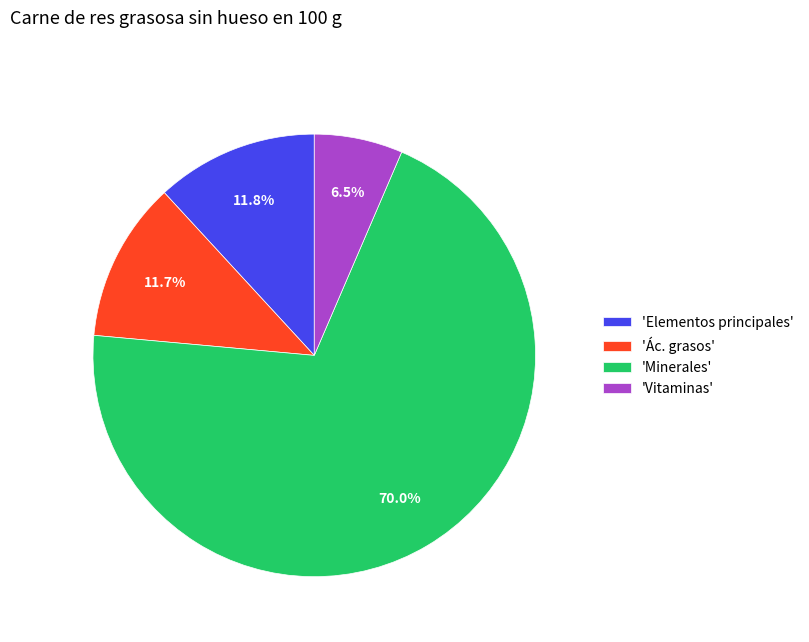

Which category has the smallest portion of the pie?

'Vitaminas'